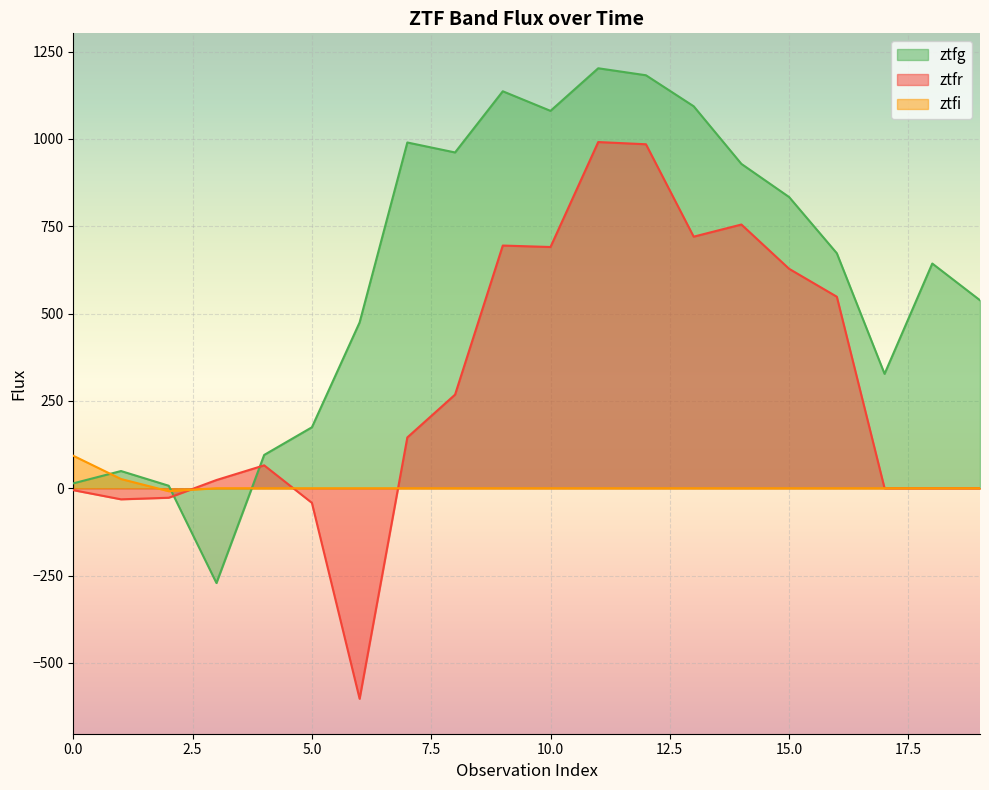

In ztfi, how many points are lower than both neighbors (excluding endpoints)?

1